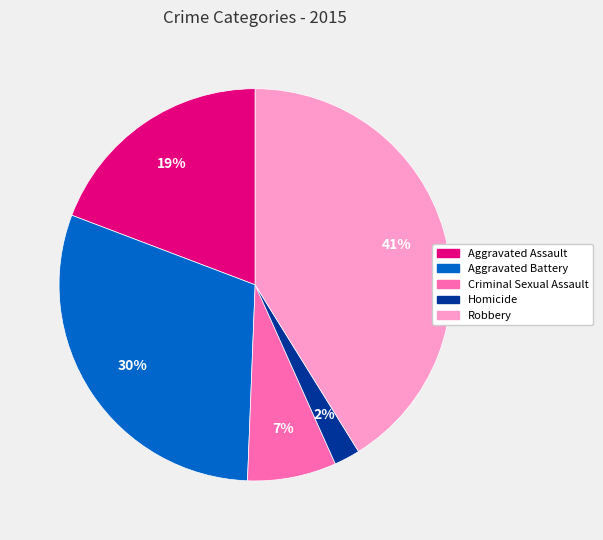

Is Aggravated Battery the majority of the pie?

No